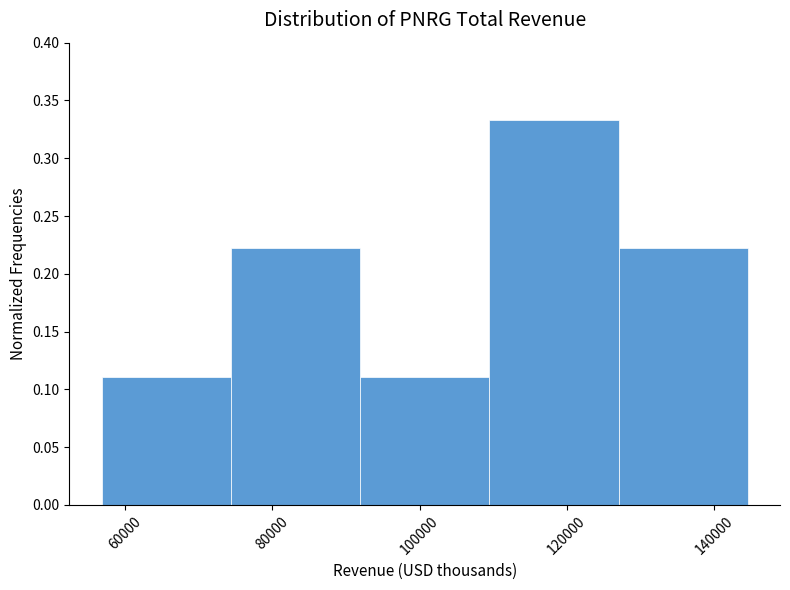

Over which range of the x-axis is the bar tallest?

110000 to 128000